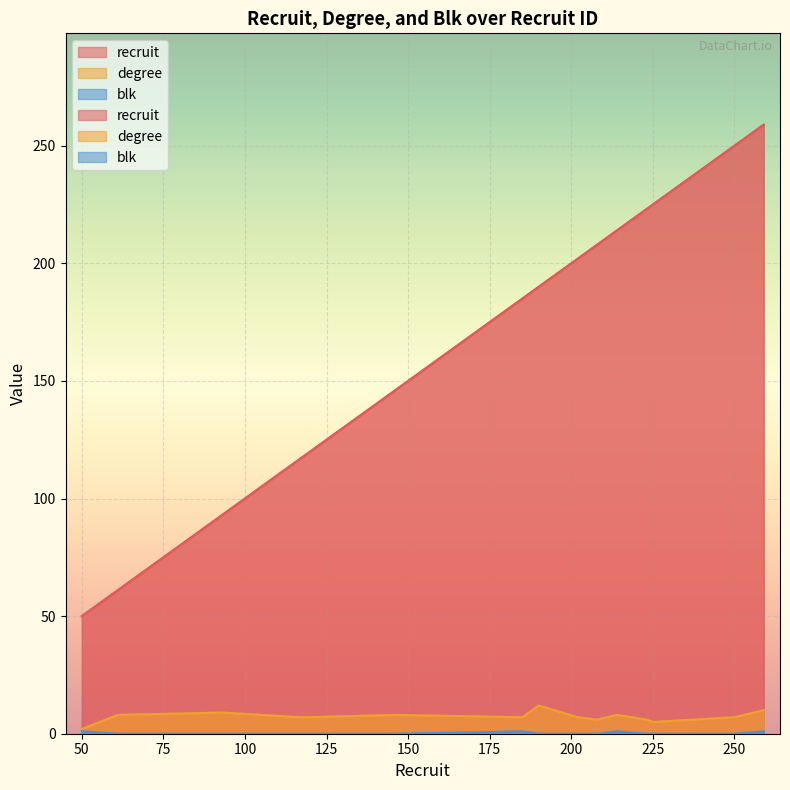

Where is recruit nearest to the value 154?

146